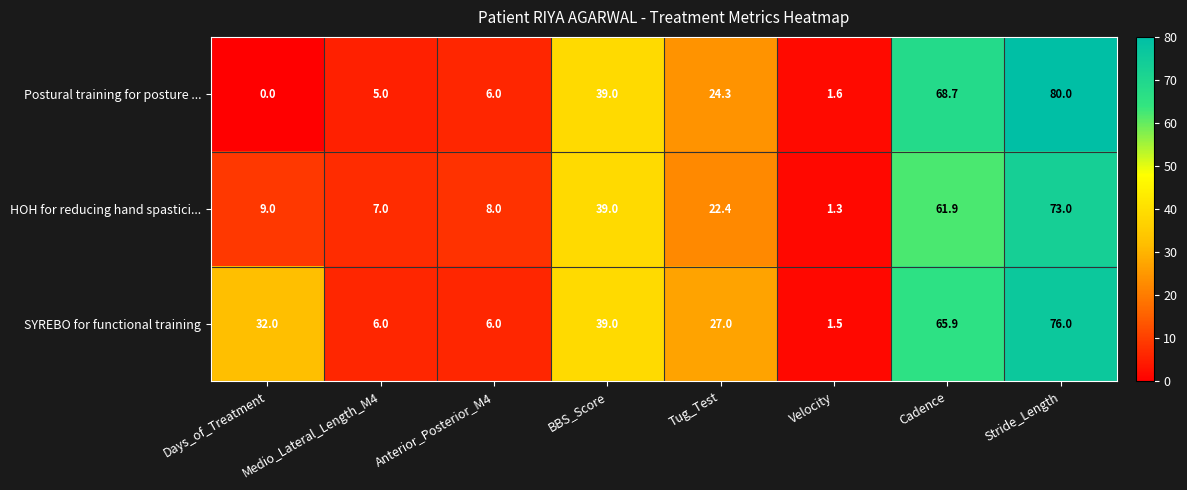

Where does the Postural training for posture ... series first go above 24?

BBS_Score